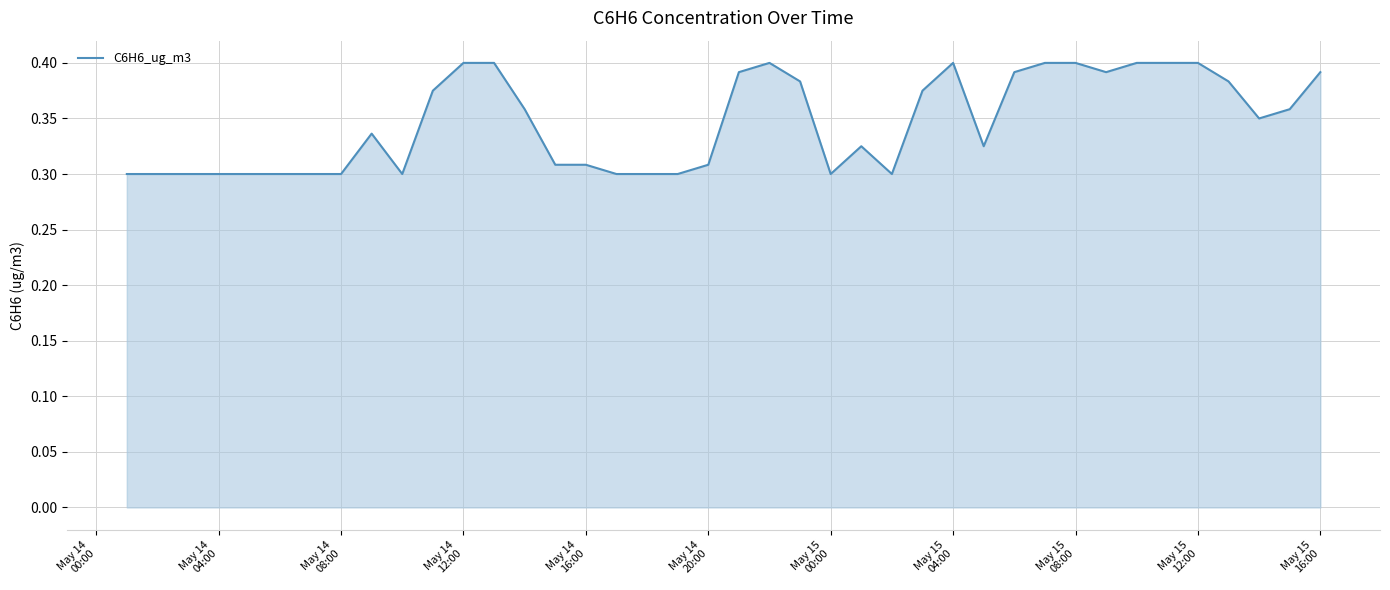

How many interior local valleys (lower than both neighbors) does the data have?

6